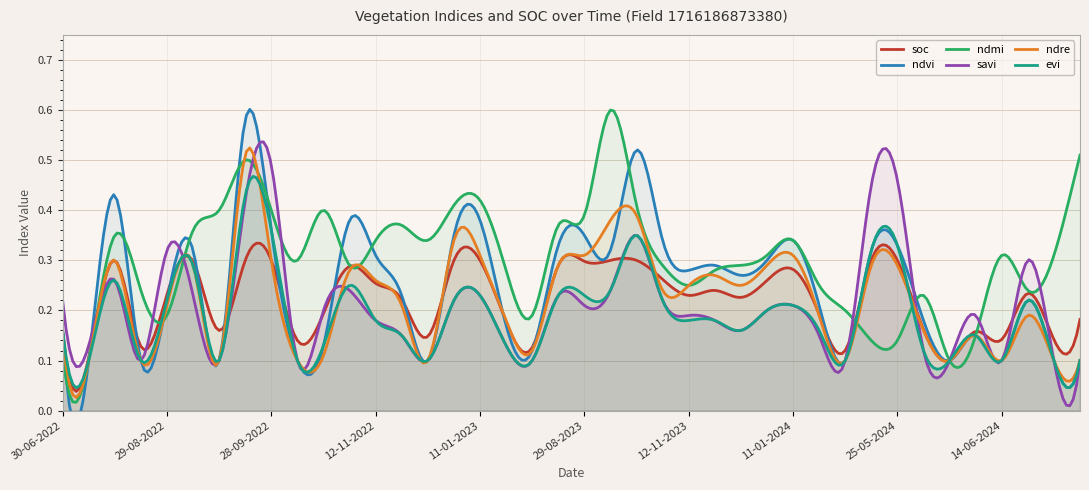

How many categories are shown in the chart?

40